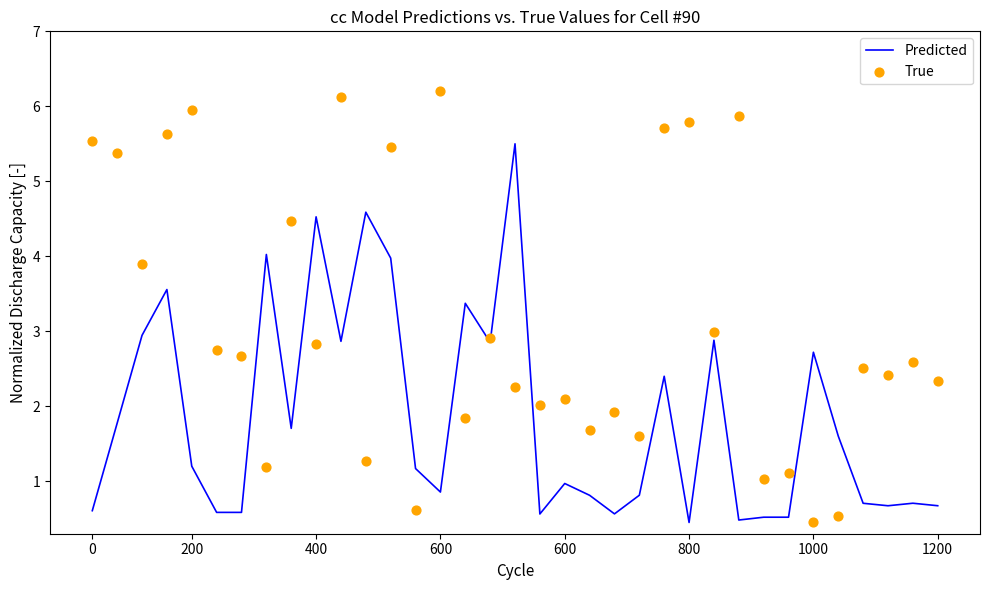

Which series reaches the minimum Y coordinate?

Predicted